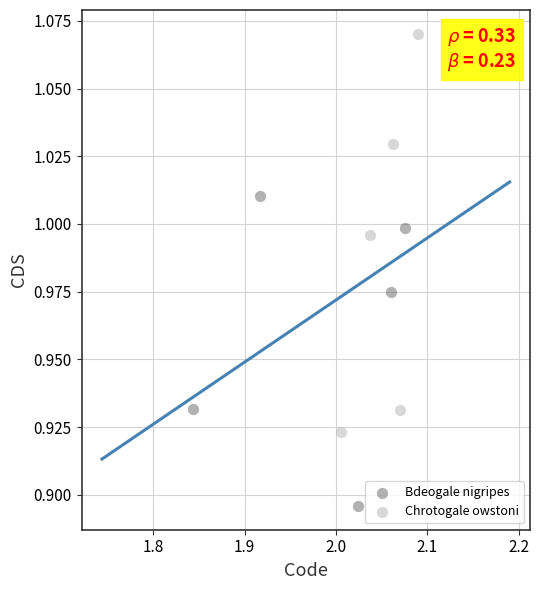

Which series contains the highest Y value?

Chrotogale owstoni